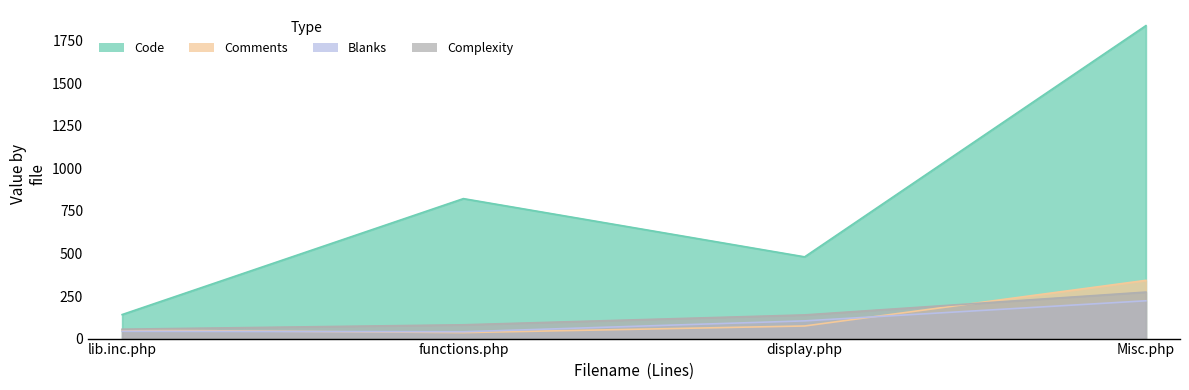

Which series changed the most between display.php and Misc.php?

Code